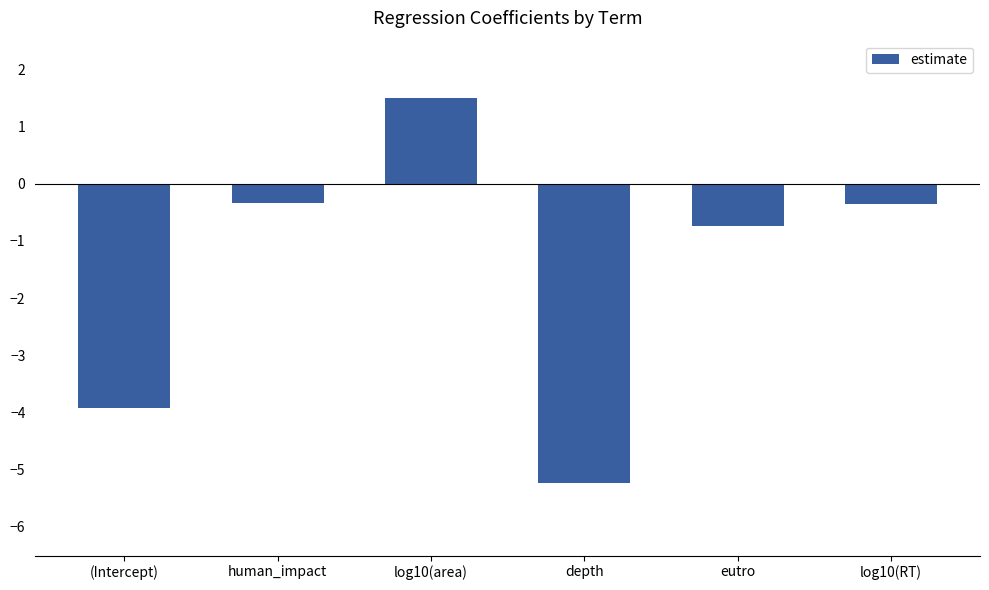

What is the label of the 4th bar from the right?

log10(area)